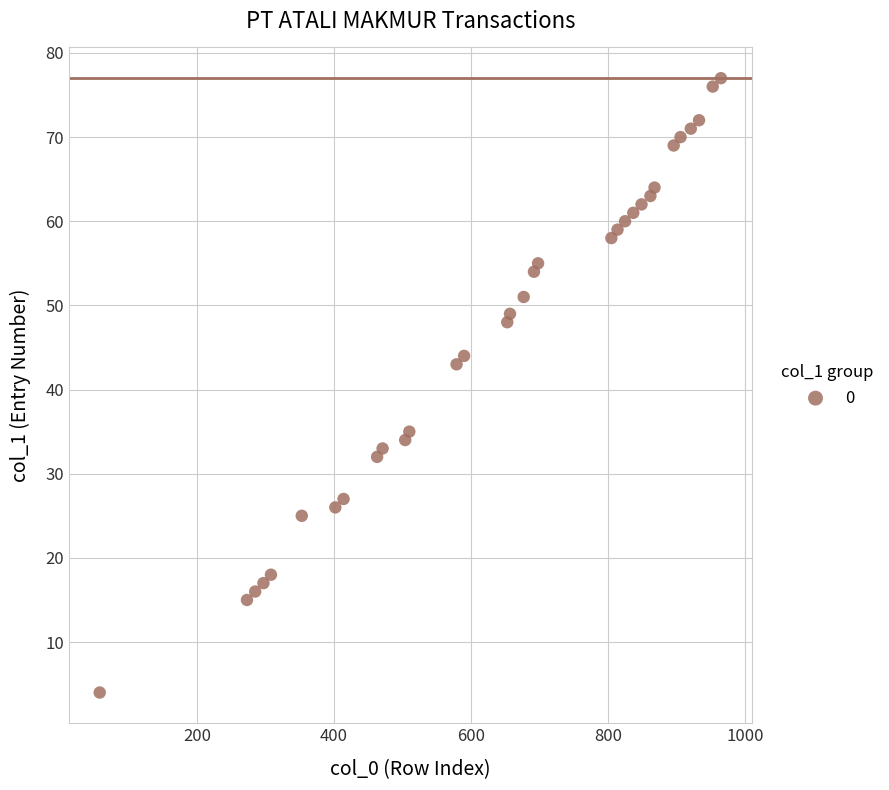

What Y value in the scatter plot is closest to 40?

43